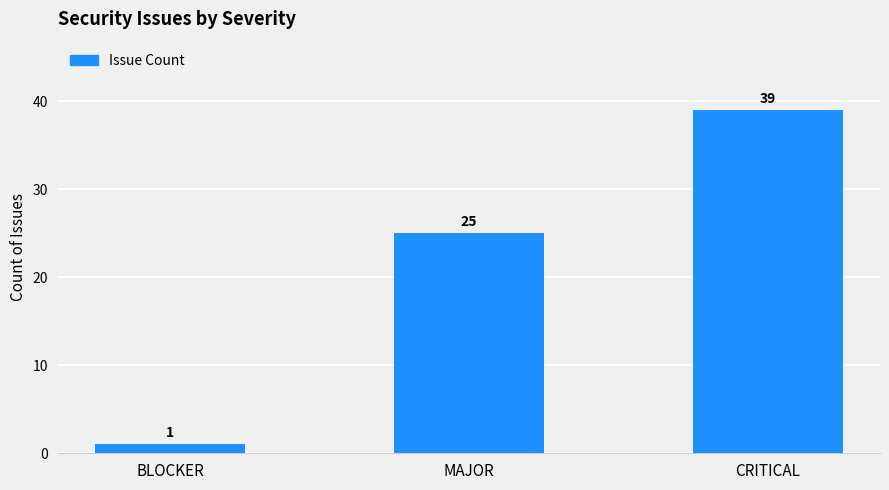

What position from the left is CRITICAL?

3